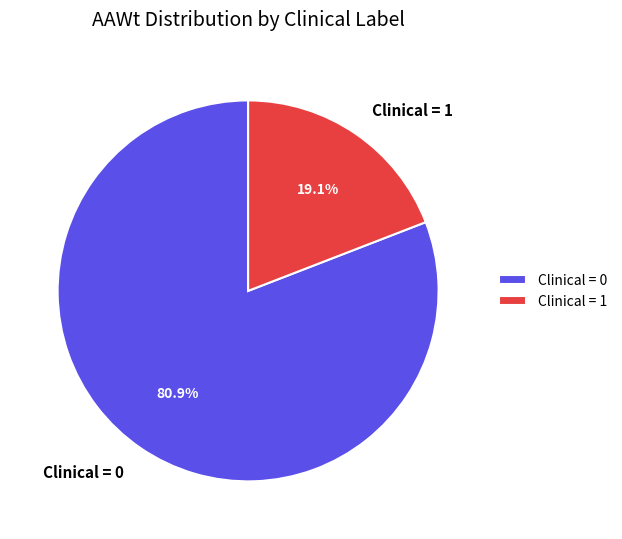

Which category has the smallest portion of the pie?

Clinical = 1